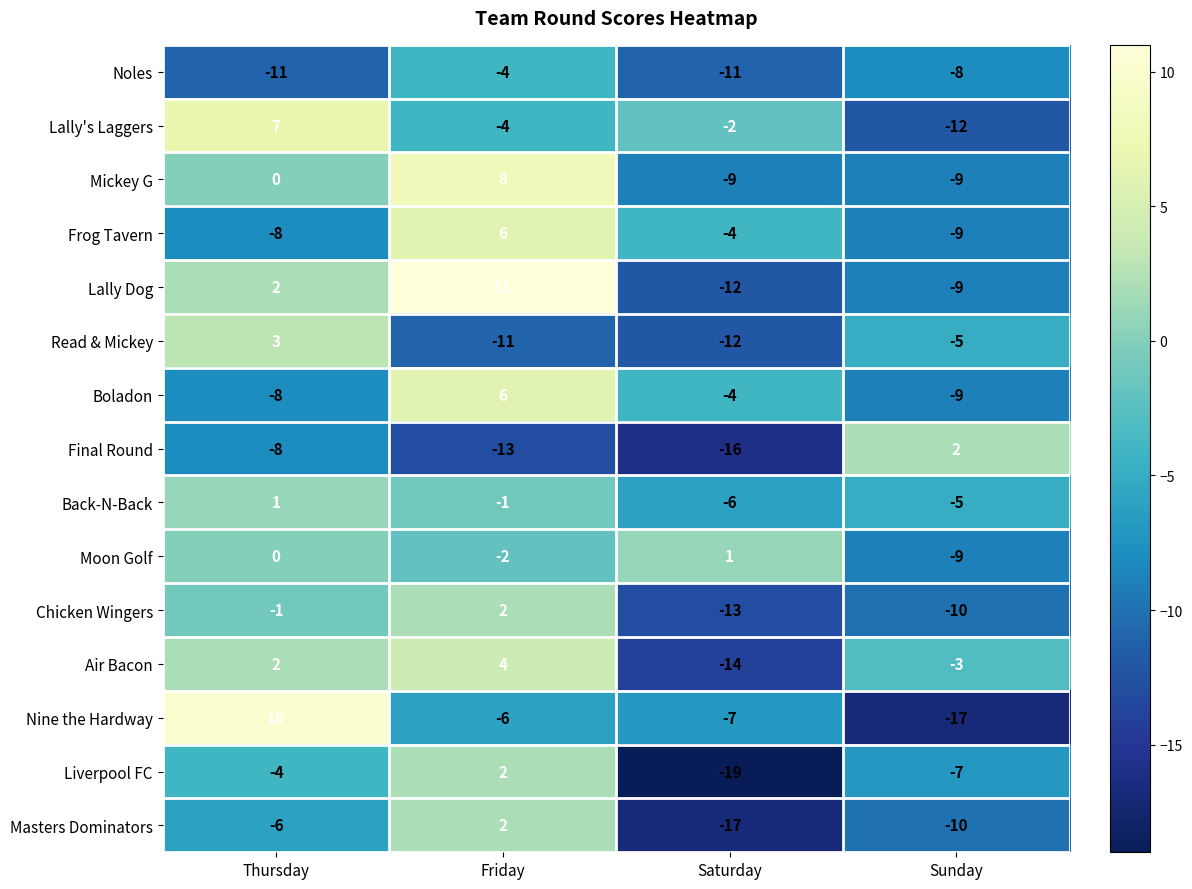

True or false: Noles has a value of -4 at Thursday.

False